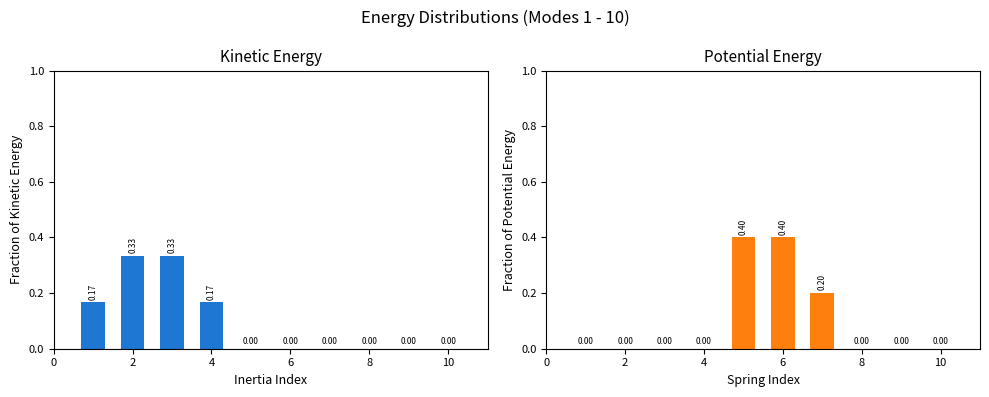

What is the label of the 2nd bar from the right?

8